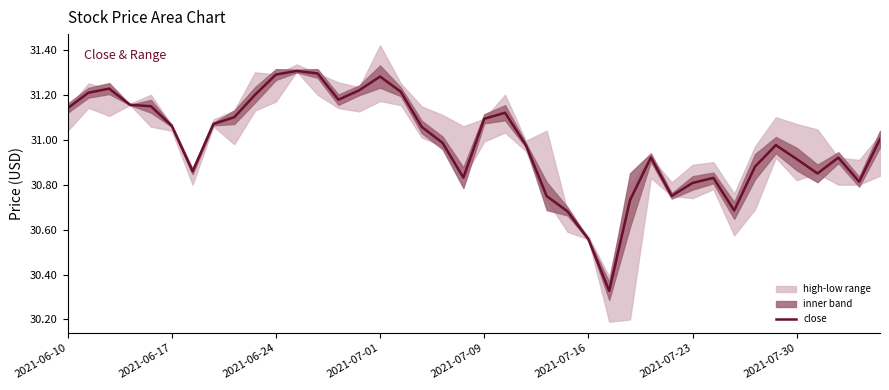

How many lines are shown in the chart?

1